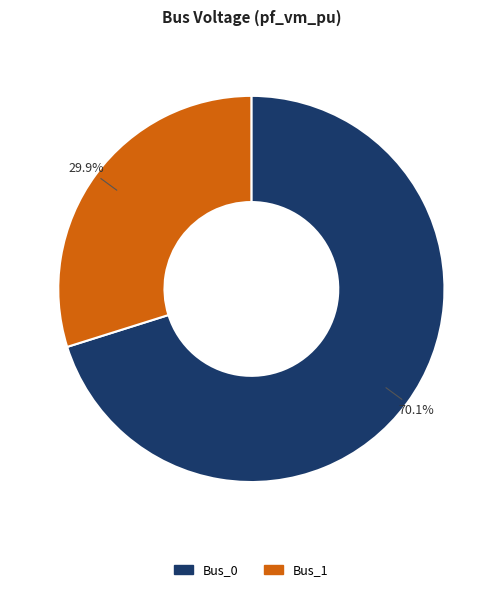

Is there a majority slice in this chart?

Yes